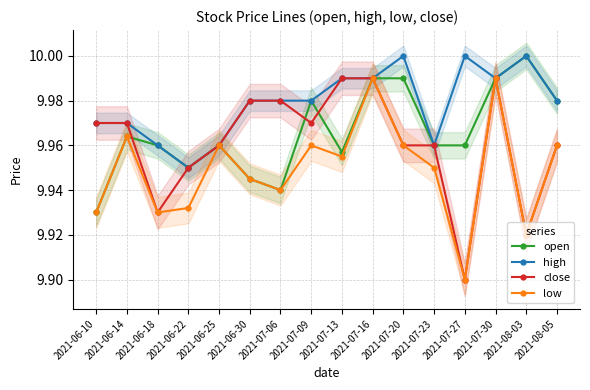

True or false: open has more than 0 points higher than both neighbors.

True